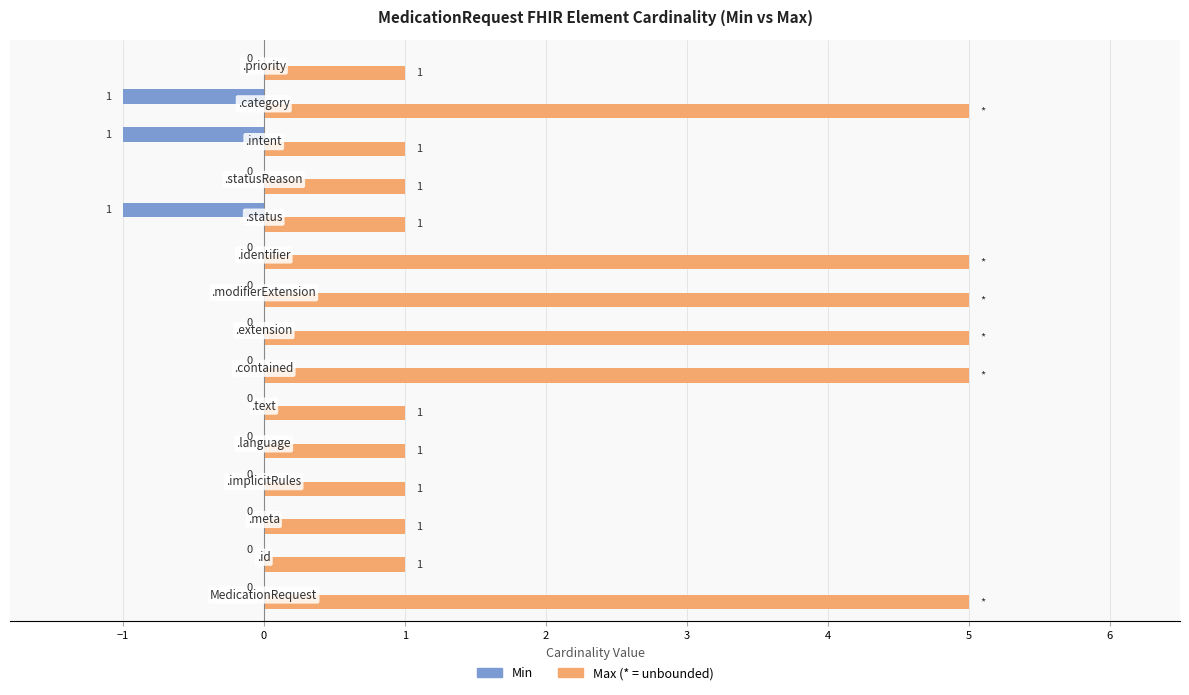

What is the maximum value shown in the chart?

5